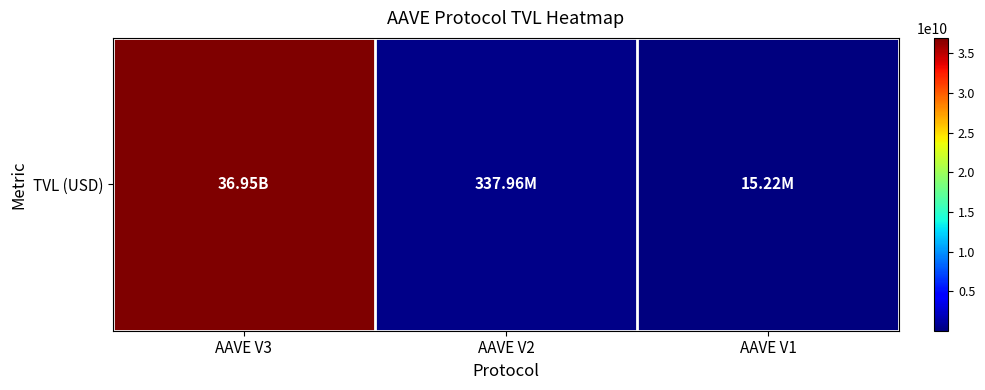

The chart shows a value of 8723047057.5 at AAVE V3. True or false?

False